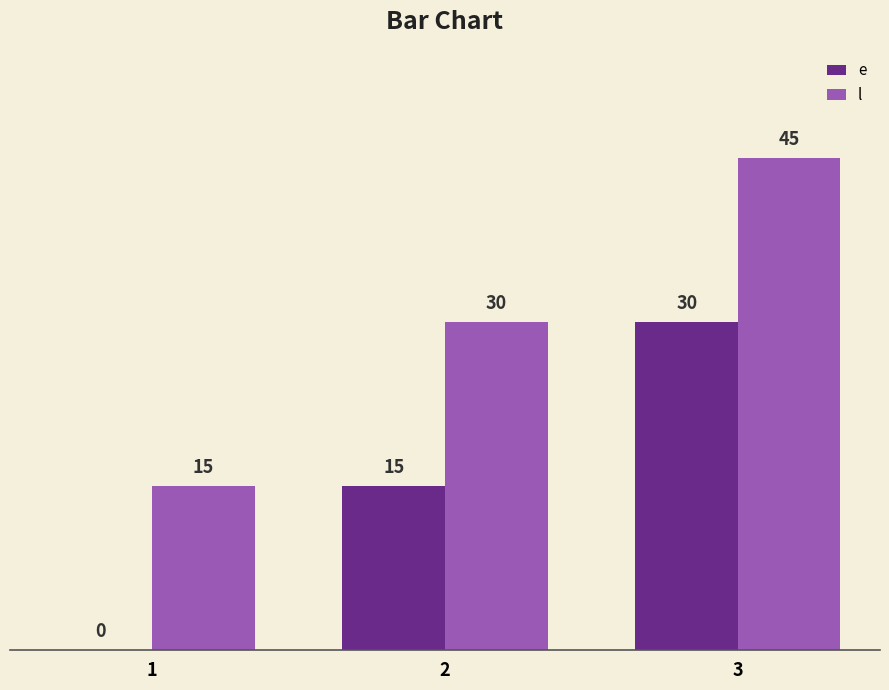

Read the l value at 1, to the nearest 5.

15